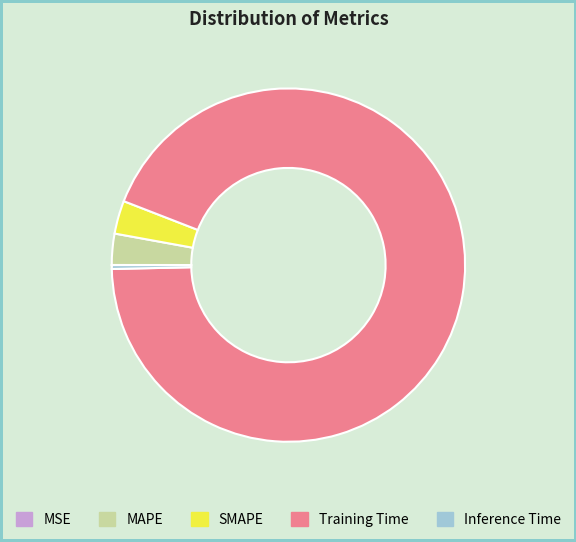

Which category accounts for the majority?

Training Time